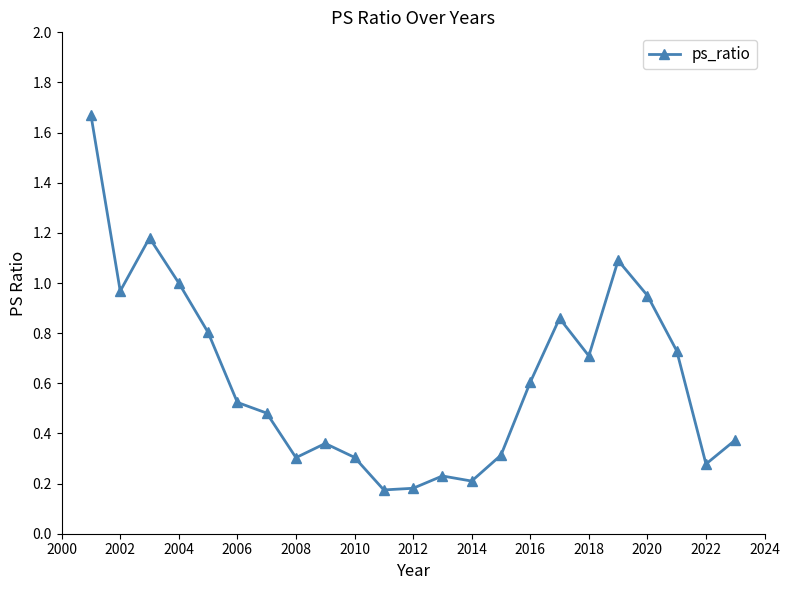

What is the value of the 19th point from the left?

1.1